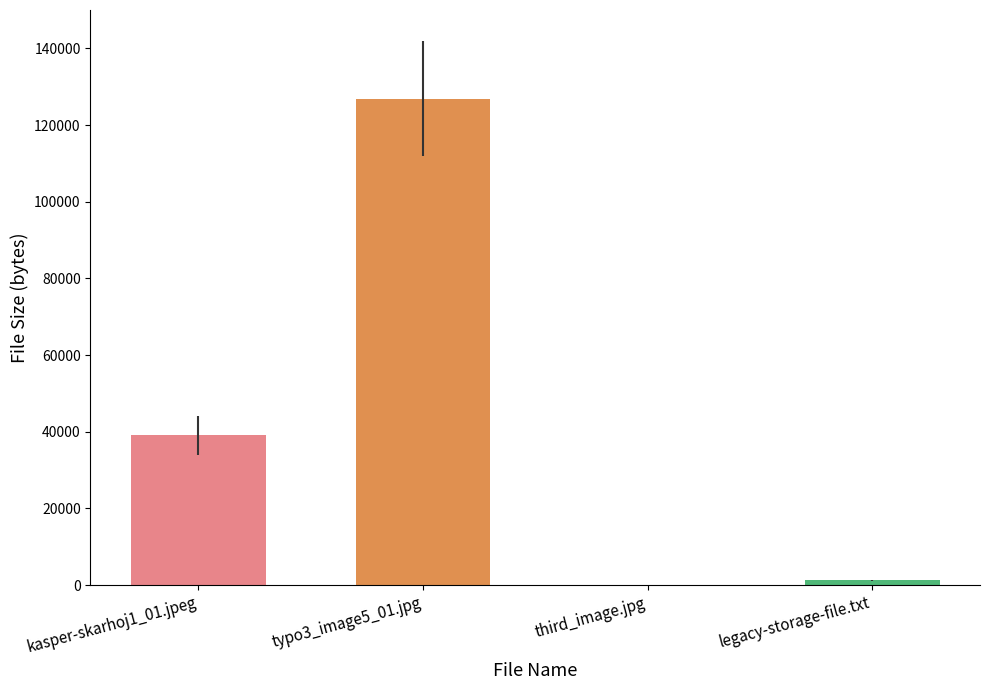

What is the label of the 3rd bar from the left?

third_image.jpg